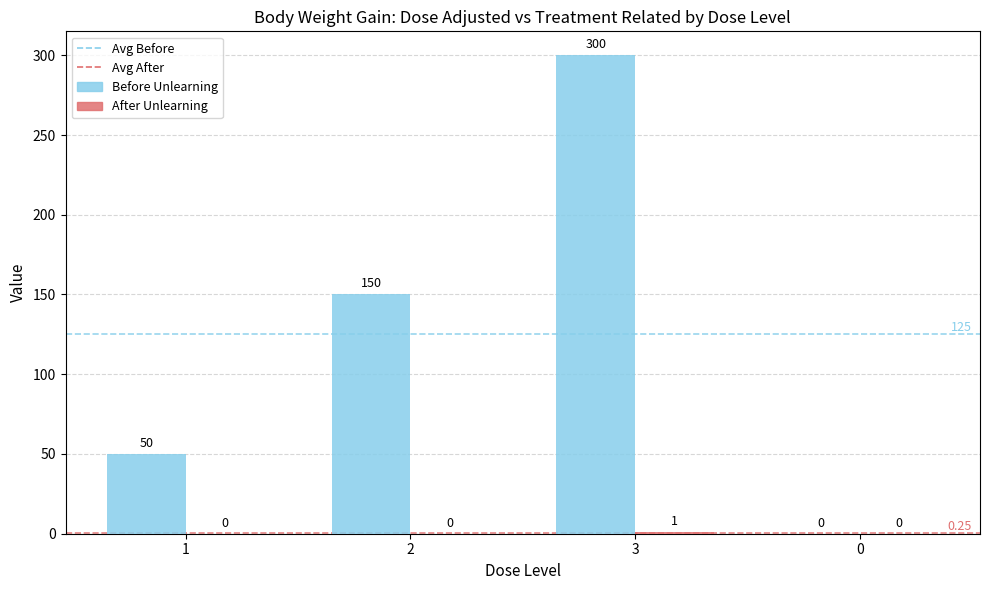

At which category is the sum across all series the highest?

3